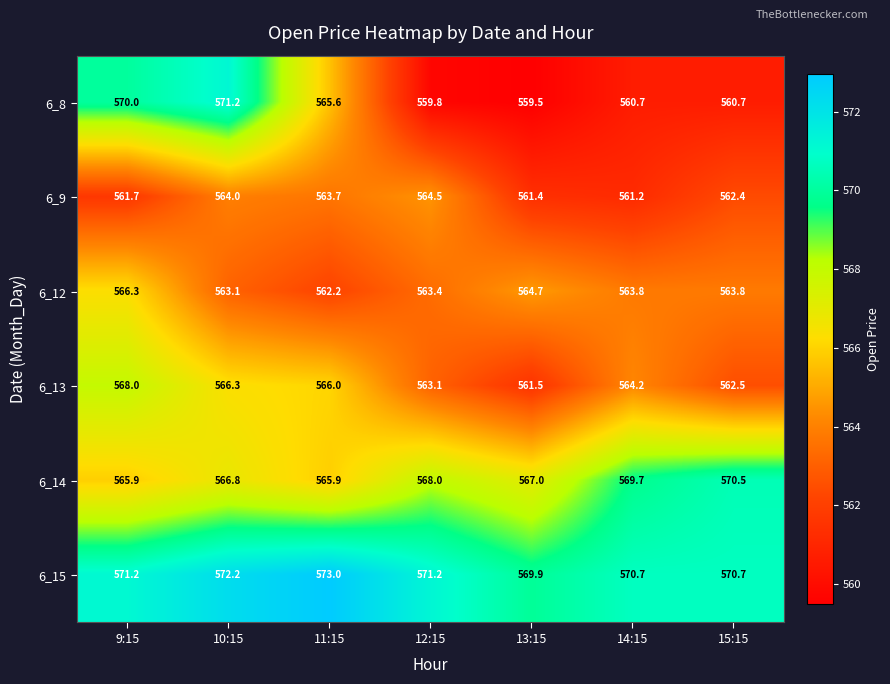

Rank the series by their maximum value, from lowest to highest.

6_9, 6_12, 6_13, 6_14, 6_8, 6_15